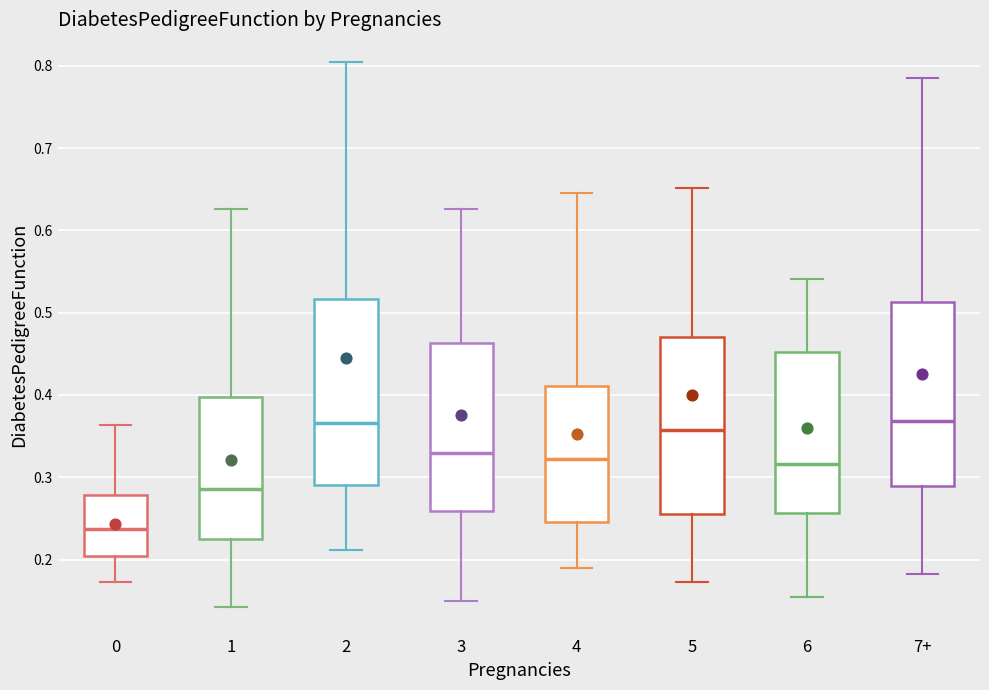

Reading left to right, read every box against the y-axis: the position of its median line, the range the box covers, and the ends of its whiskers. The values are not printed on the chart, so give them approximately, as read against the axis.

0: median 0.24, box 0.20 to 0.28, whiskers 0.17 to 0.36
1: median 0.29, box 0.23 to 0.40, whiskers 0.14 to 0.63
2: median 0.37, box 0.29 to 0.52, whiskers 0.21 to 0.81
3: median 0.33, box 0.26 to 0.46, whiskers 0.15 to 0.63
4: median 0.32, box 0.25 to 0.41, whiskers 0.19 to 0.65
5: median 0.36, box 0.26 to 0.47, whiskers 0.17 to 0.65
6: median 0.32, box 0.26 to 0.45, whiskers 0.15 to 0.54
7+: median 0.37, box 0.29 to 0.51, whiskers 0.18 to 0.79